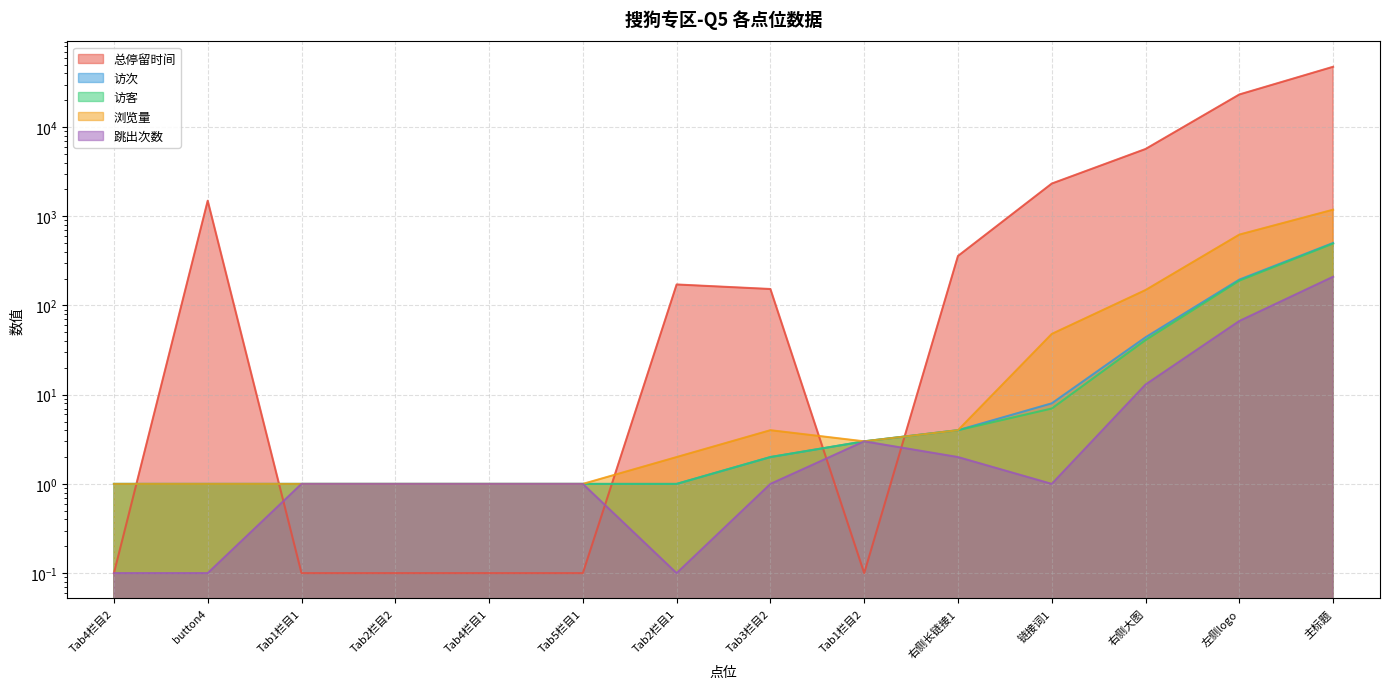

What is the highest value of the 访客 series?

495.0